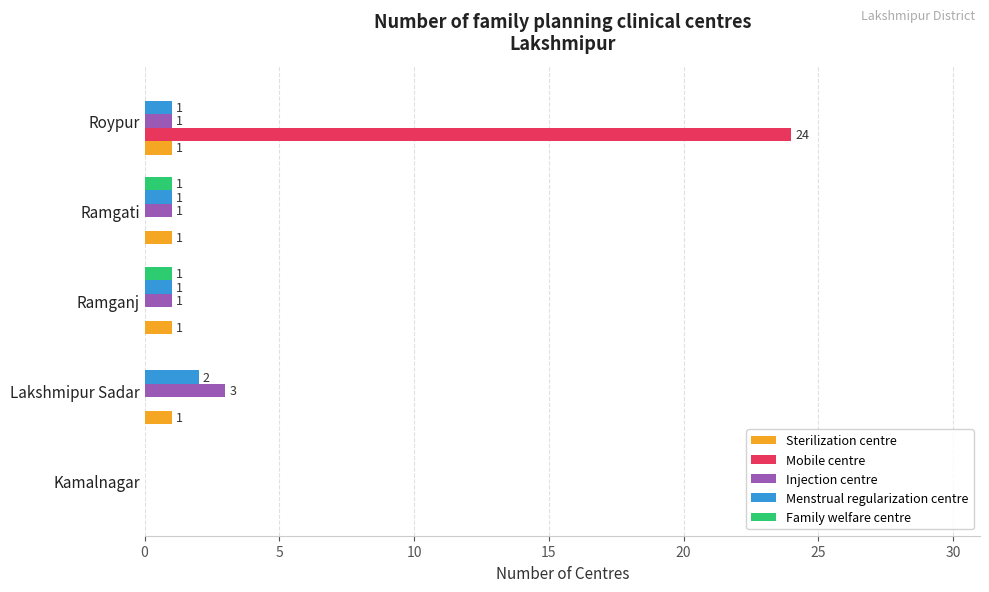

The value of Injection centre at Kamalnagar is 2. True or false?

False